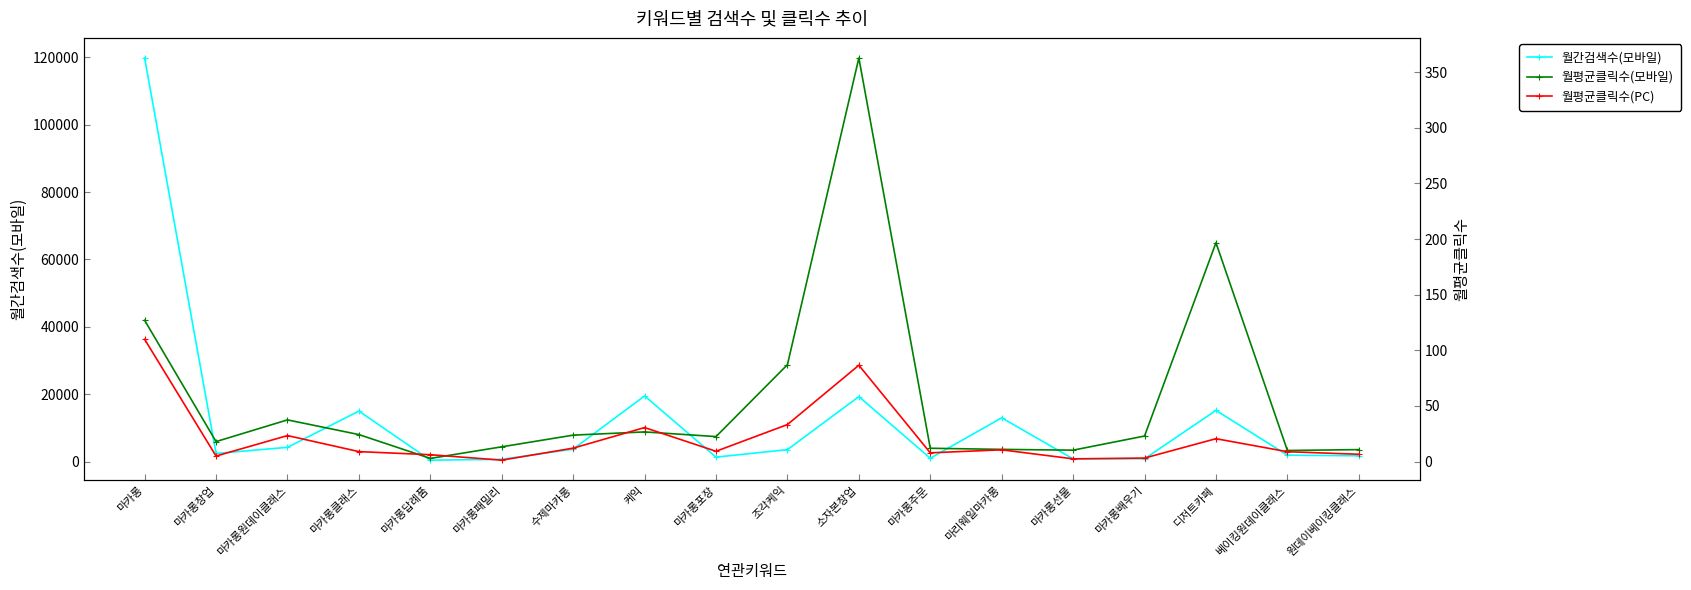

What is the approximate value of 월간검색수(모바일) at 마카롱배우기?

840